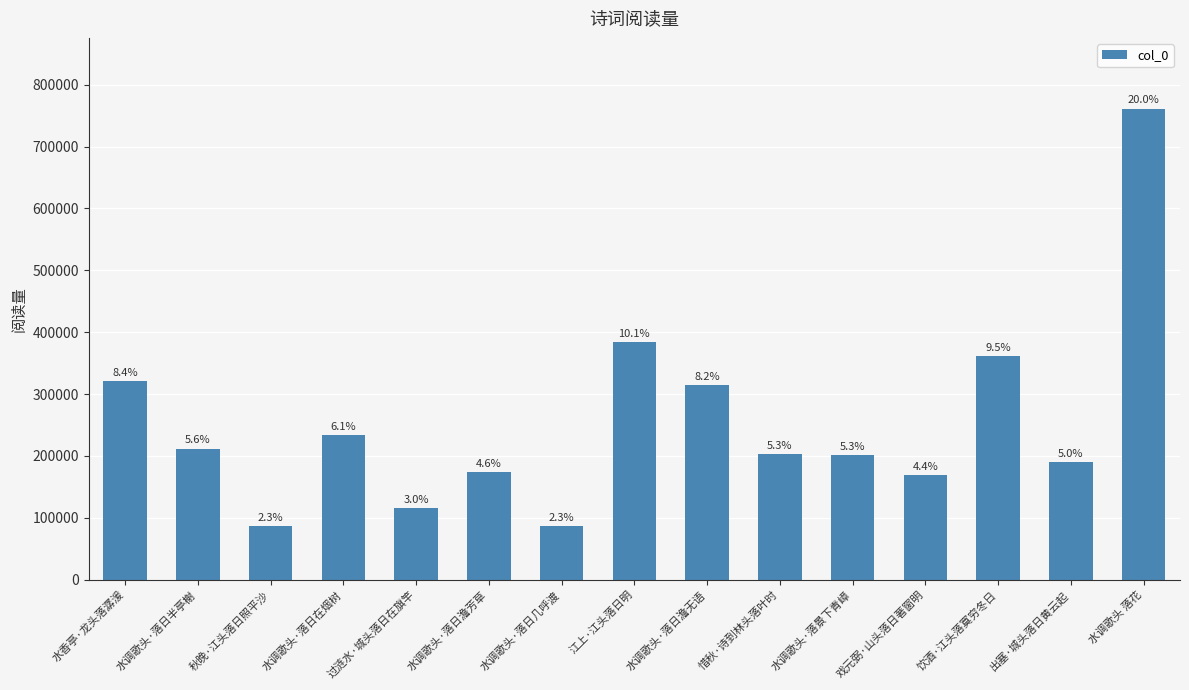

Reading left to right, what are all the values shown in this chart?

水香亭·龙头落潺湲=320409	水调歌头·落日半亭榭=211855	秋晚·江头落日照平沙=86106	水调歌头·落日在烟树=233364	过涟水·城头落日在旗竿=115408	水调歌头·落日澹芳草=174587	水调歌头·落日几呼渡=85973	江上·江头落日明=384315	水调歌头·落日澹无语=314502	惜秋·诗到林头落叶时=203641	水调歌头·落景下青嶂=201275	戏元弼·山头落日著窗明=168562	饮酒·江头落寞穷冬日=361157	出塞·城头落日黄云起=190095	水调歌头 落花=761549